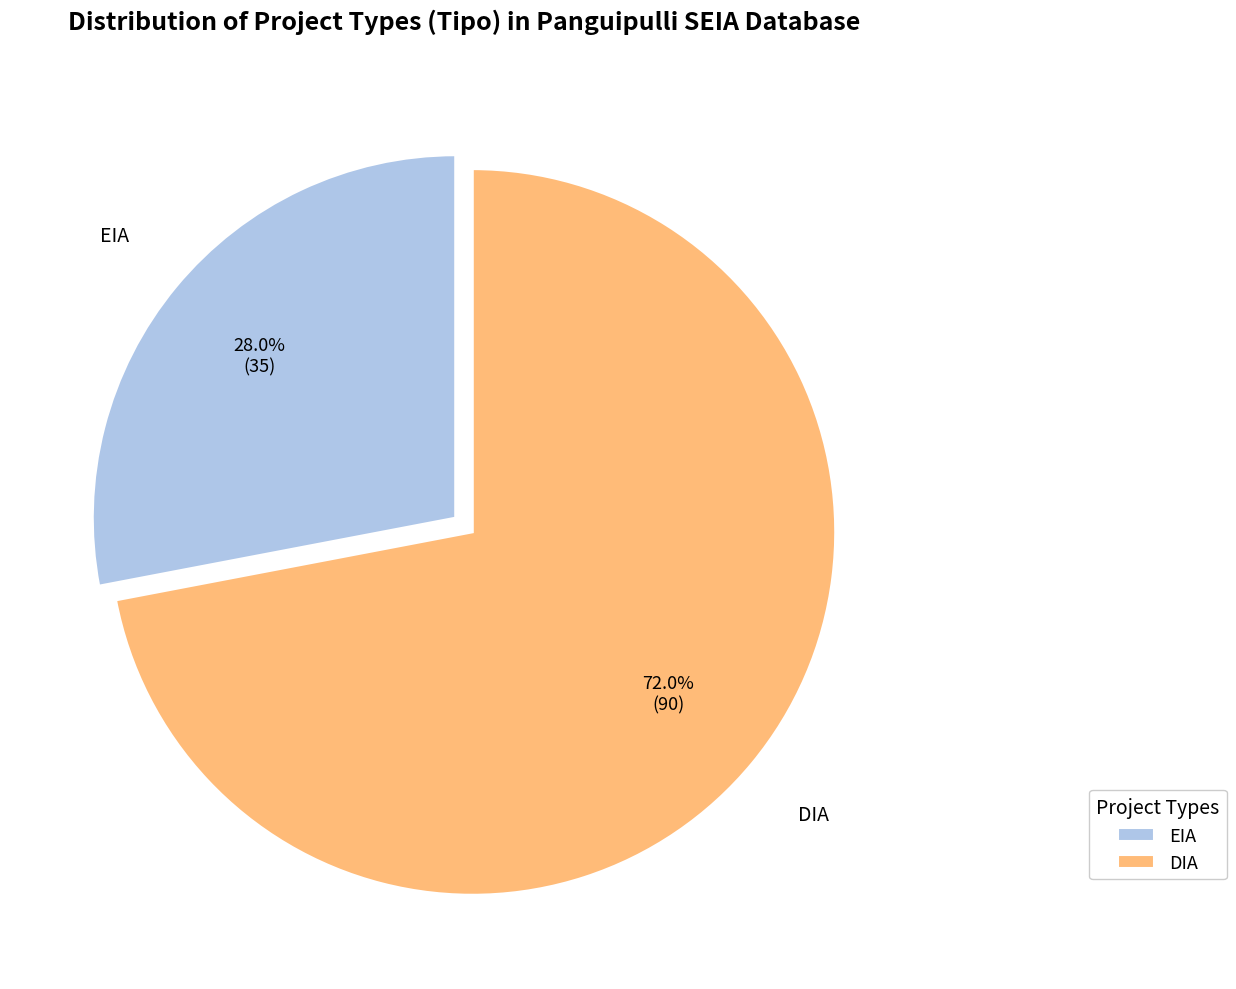

To the nearest percent, what is the difference between the DIA and EIA slice percentages?

44%